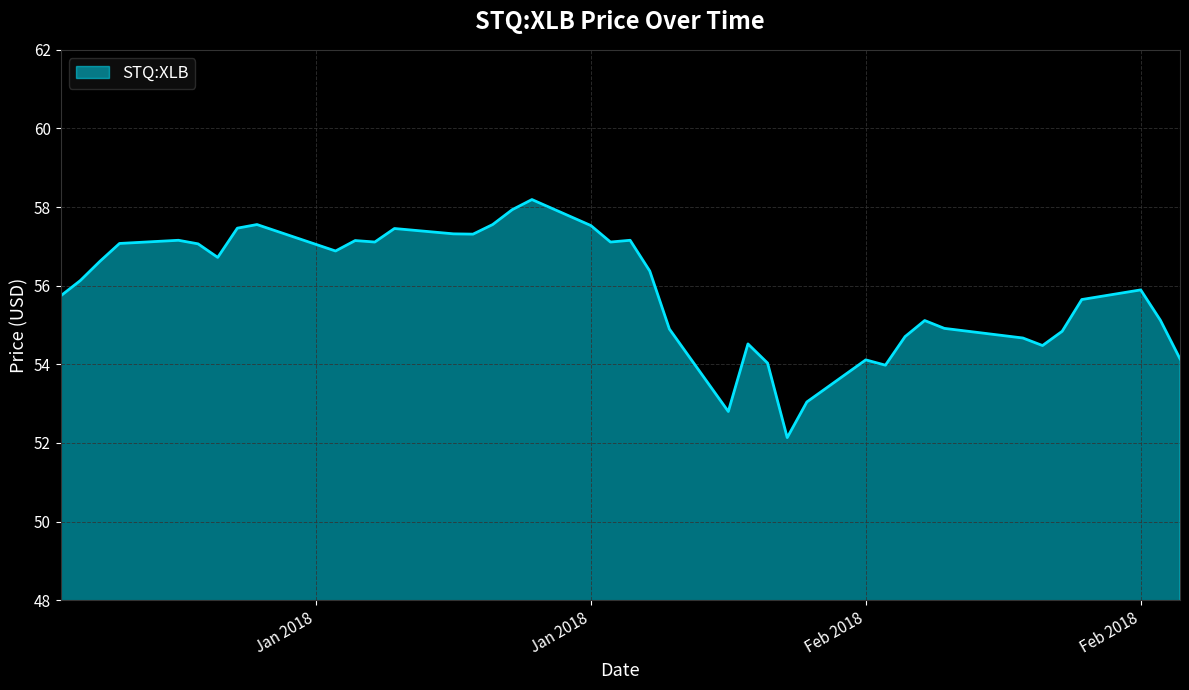

What is the difference between the maximum and minimum values?

6.1